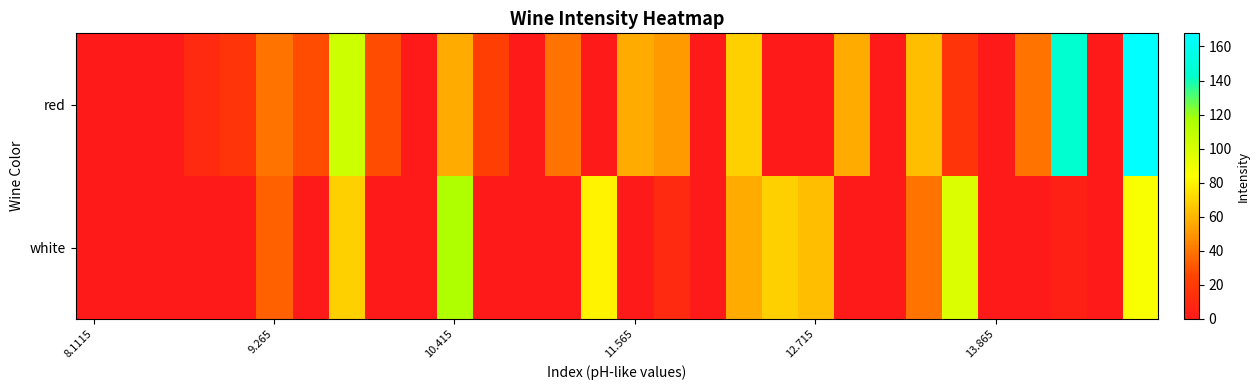

Reading left to right, extract all data points from this chart.

red: 0.0	0.0	0.0	10.1	16.0	39.3	27.7	103.5	27.7	0.0	56.8	21.8	0.0	39.3	0.0	56.8	51.0	0.0	68.5	0.0	0.0	56.8	0.0	62.7	16.0	0.0	39.3	144.4	0.0	167.7
white: 0.0	0.0	0.0	0.0	0.0	33.5	0.0	68.5	0.0	0.0	115.2	0.0	0.0	0.0	80.2	0.0	10.1	0.0	56.8	68.5	62.7	0.0	0.0	39.3	97.7	0.0	0.0	4.3	0.0	86.0